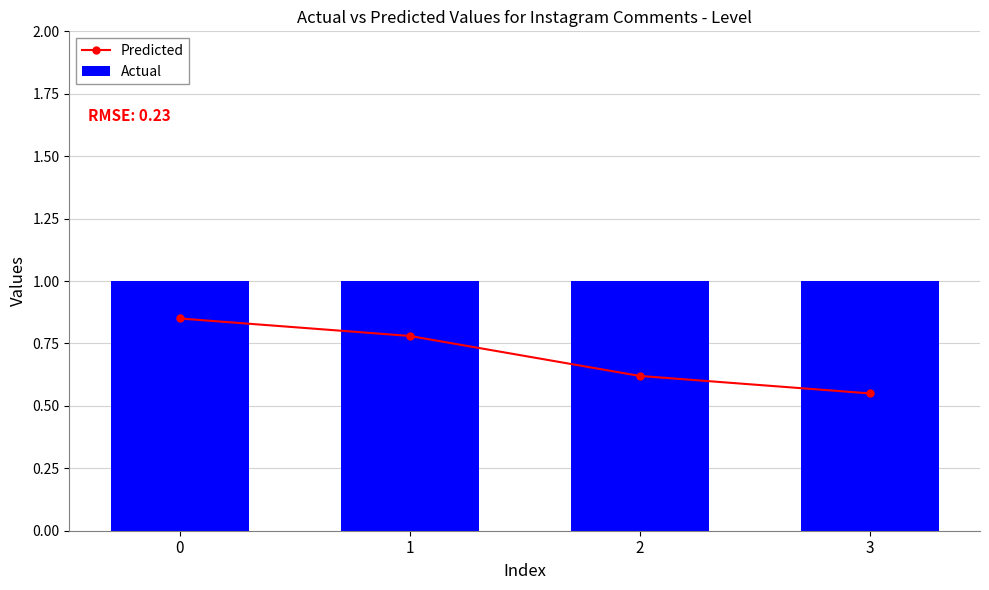

What is the difference between the maximum and minimum values in the Predicted series?

0.3